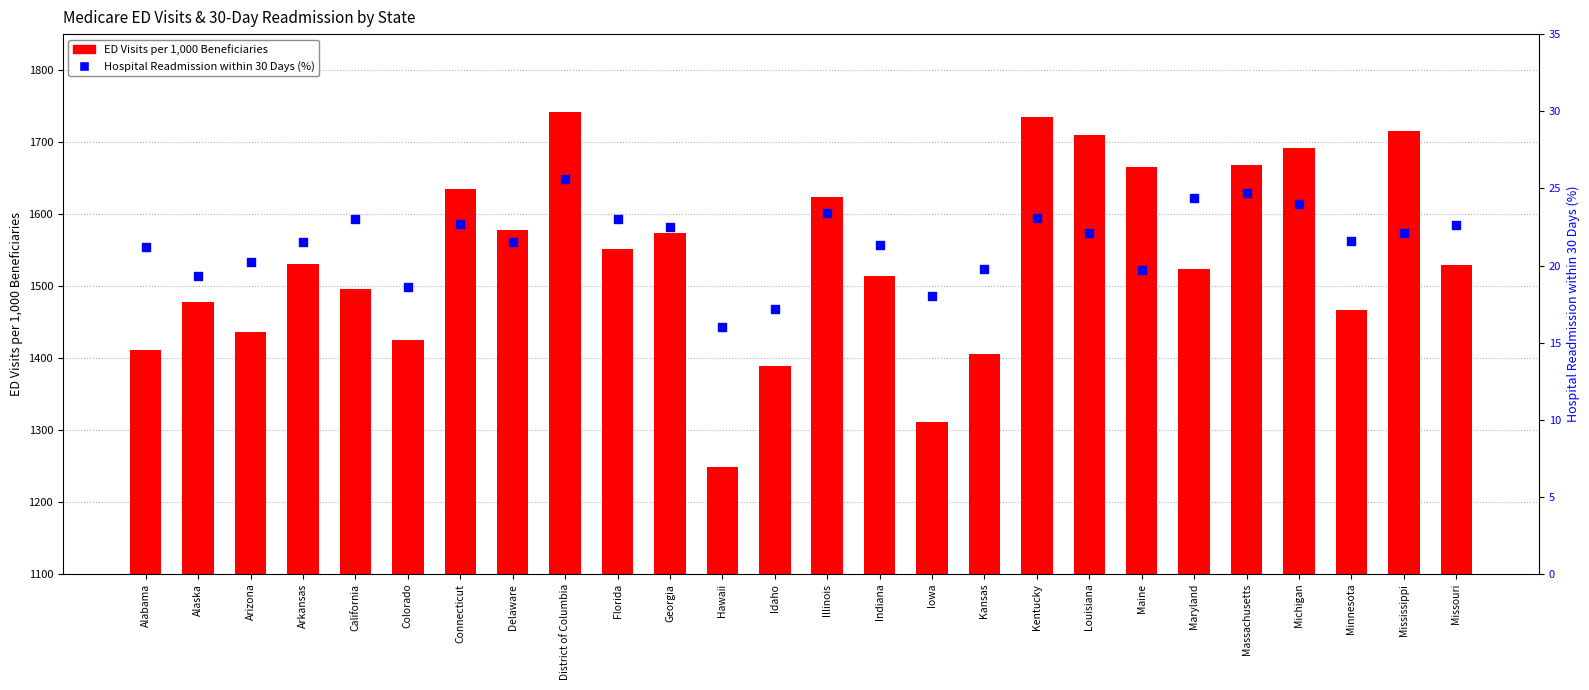

Which series has the largest total across all categories?

ED Visits per 1,000 Beneficiaries